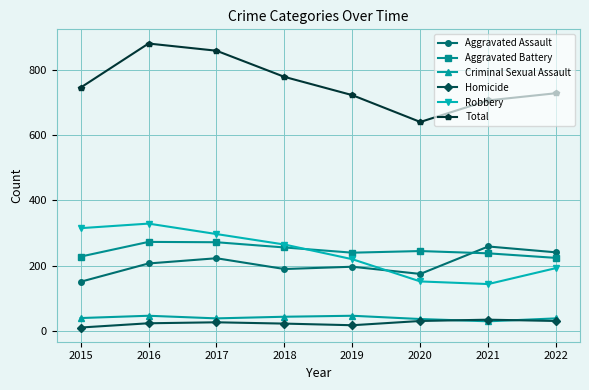

What is the difference between the highest and lowest values at 2016?

856